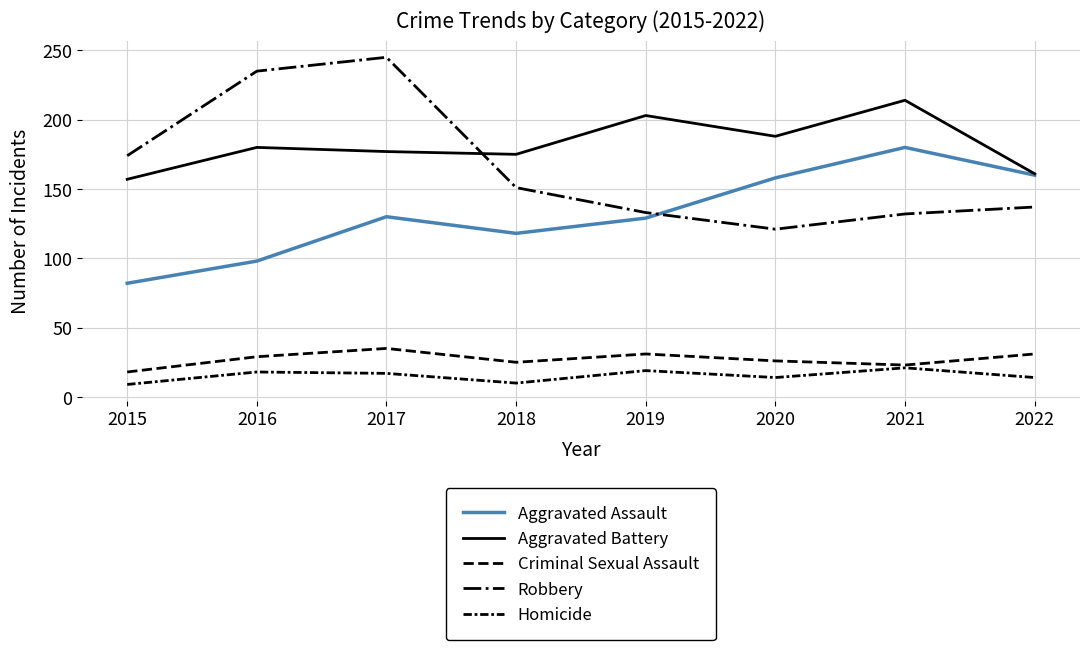

Does the chart display data point markers on the line(s)?

No